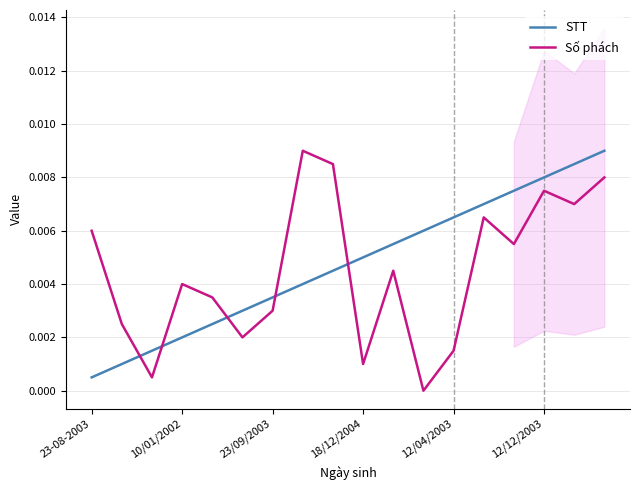

At which category does Số phách reach its first local peak?

10/01/2002